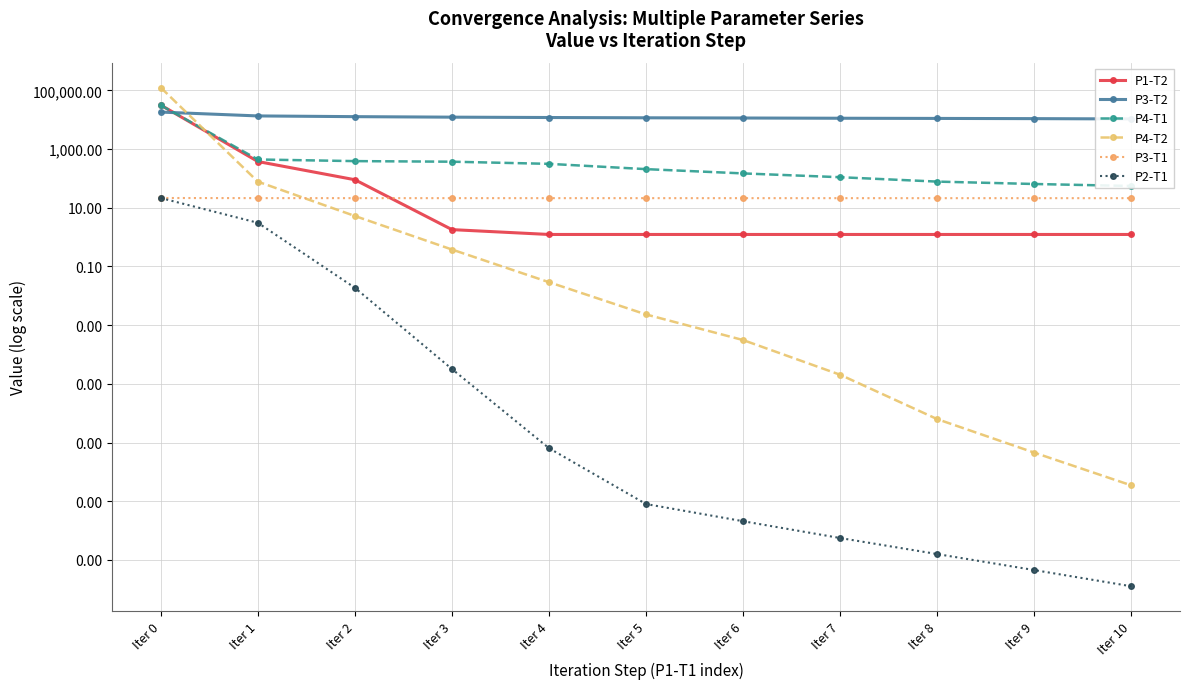

The value of P2-T1 at Iter 10 is 0.0. True or false?

False